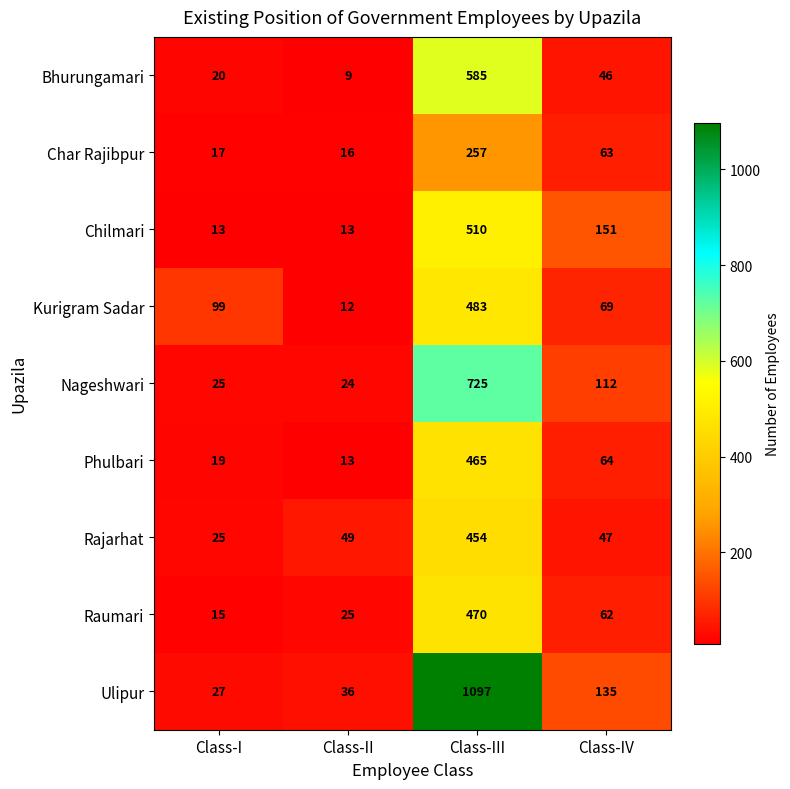

At which category does the chart reach its peak across all series?

Class-III